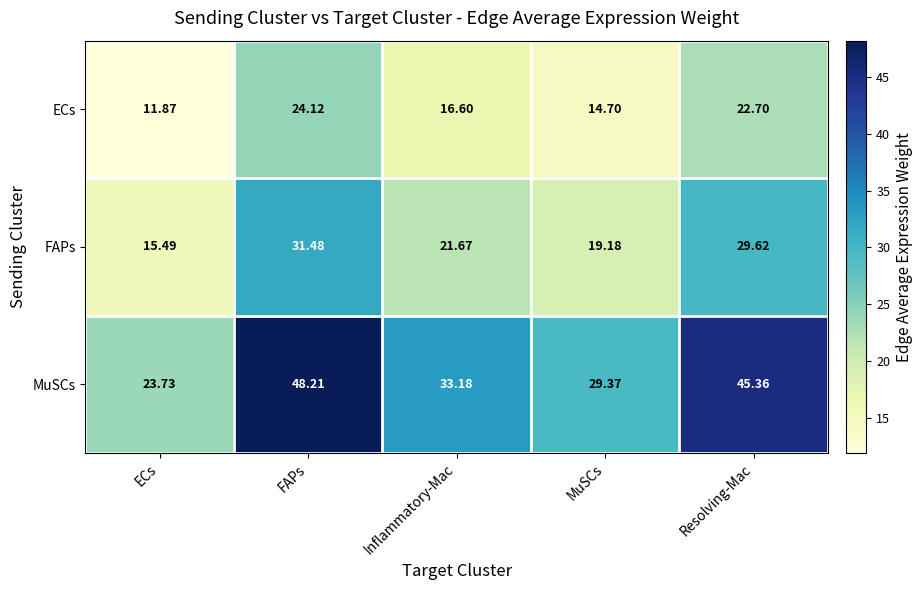

Which series has the largest range (max minus min)?

MuSCs